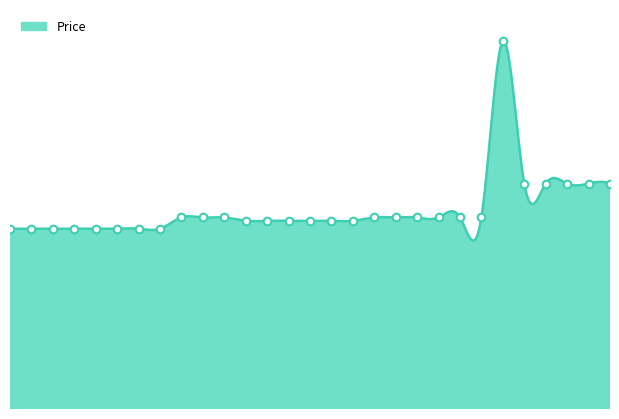

What is the change in value from 2024-01-25 to 2024-02-07?

+66000